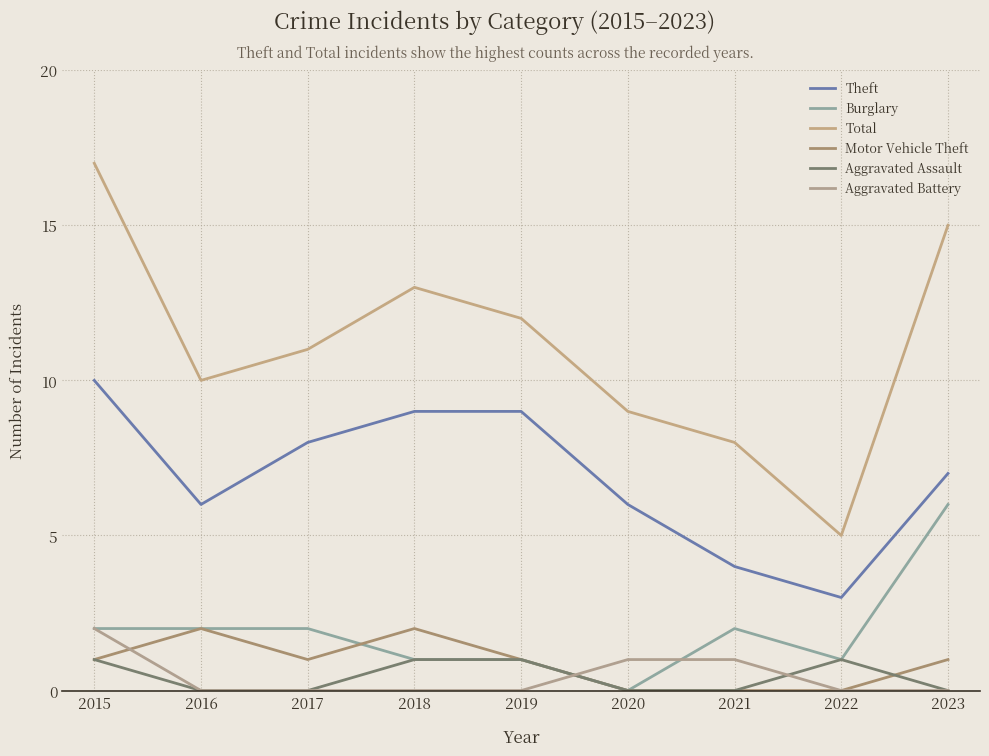

In Theft, how many points are lower than both neighbors (excluding endpoints)?

2